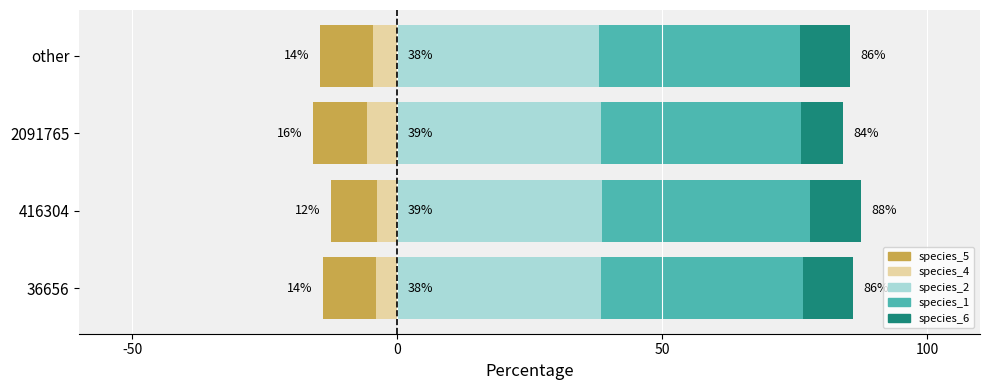

Is it true that species_5 equals -4.4 at 36656?

False